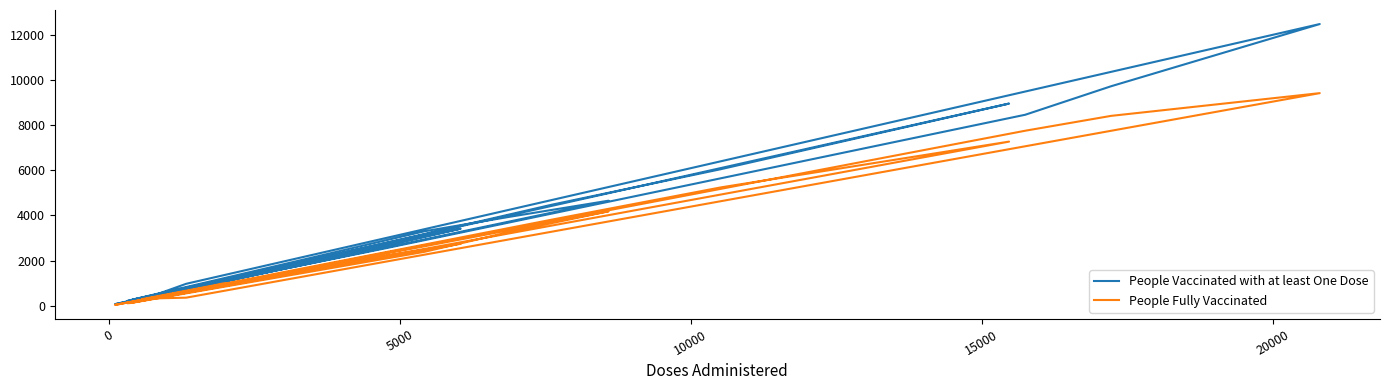

What is the average value of the People Fully Vaccinated series?

2646